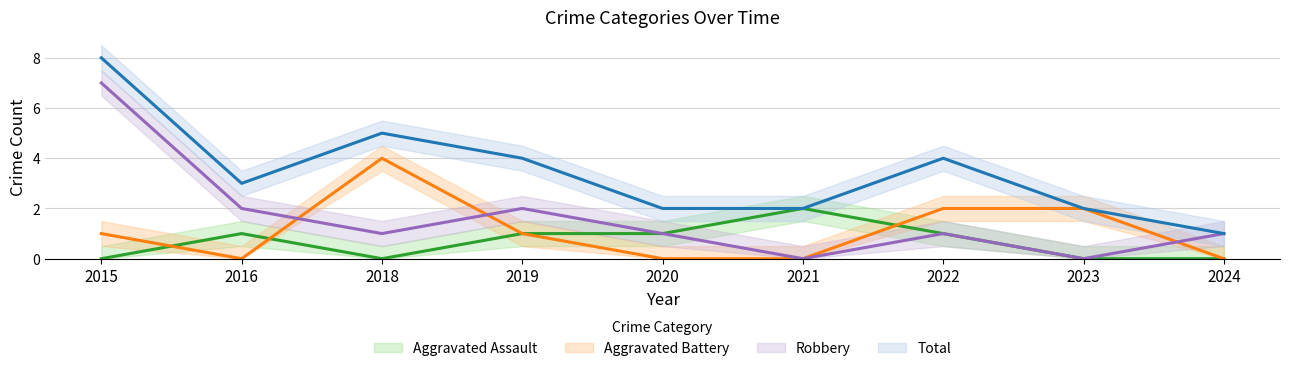

True or false: Robbery has a value of 0 at 2018.

False